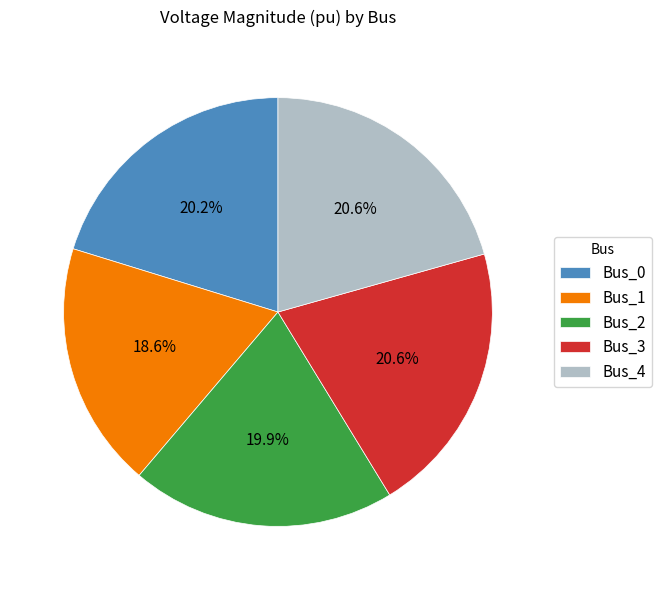

How many slices are in this pie chart?

5